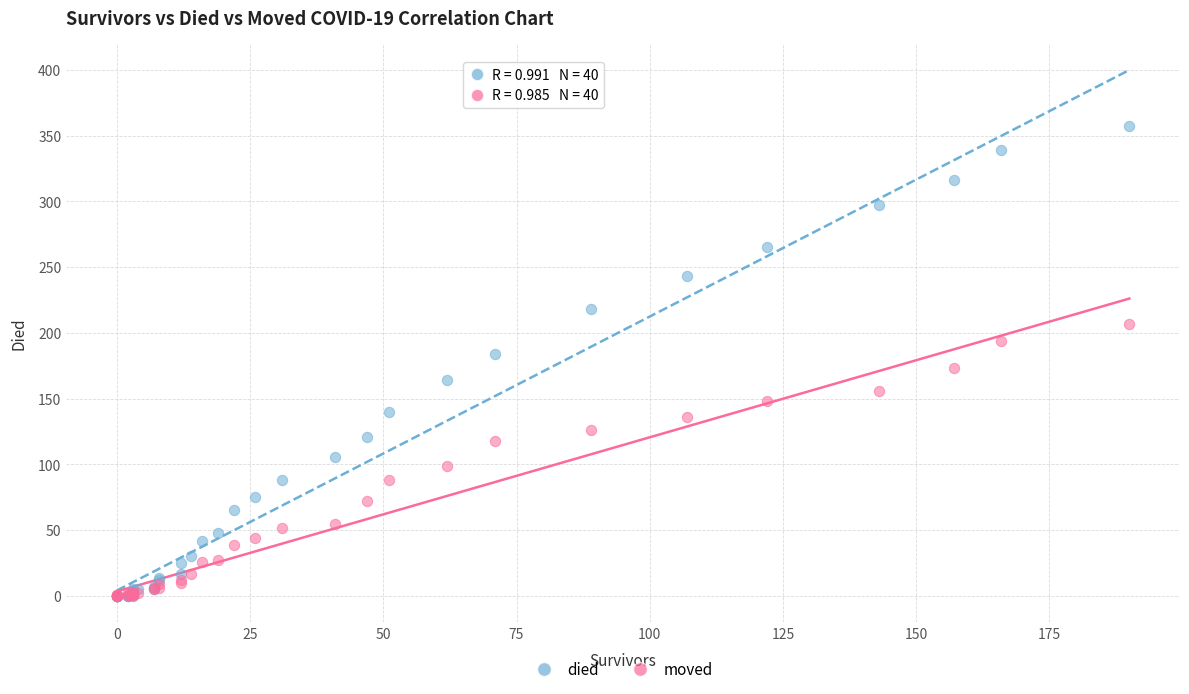

What are all the series names shown in the legend?

died, moved